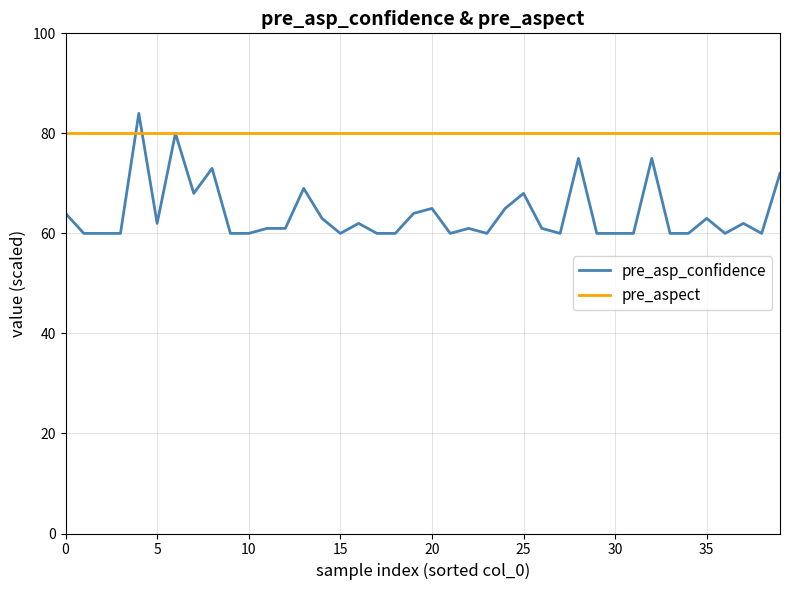

Rank the series by their maximum value, from highest to lowest.

pre_asp_confidence, pre_aspect